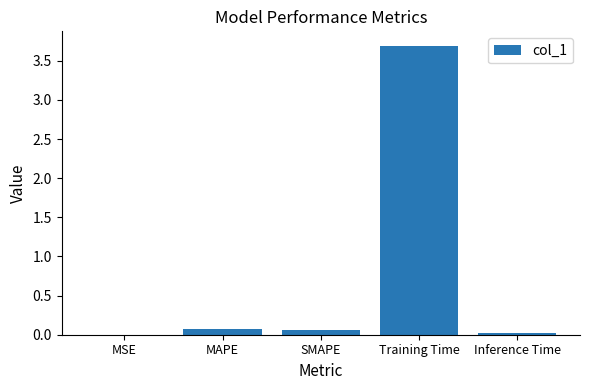

What is the sum of all values?

3.8